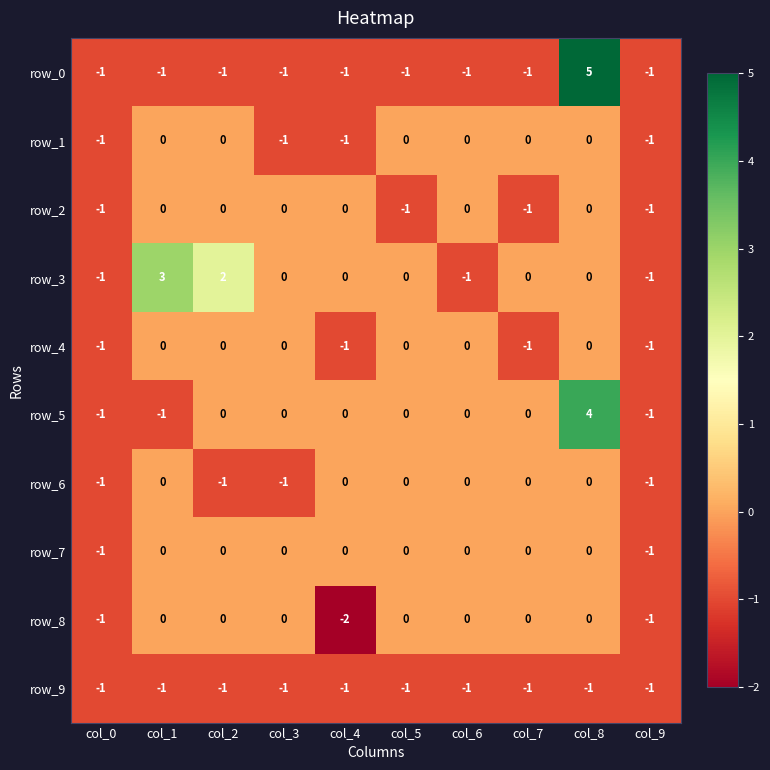

Count the row_8 values in the range -1 to 0.

9